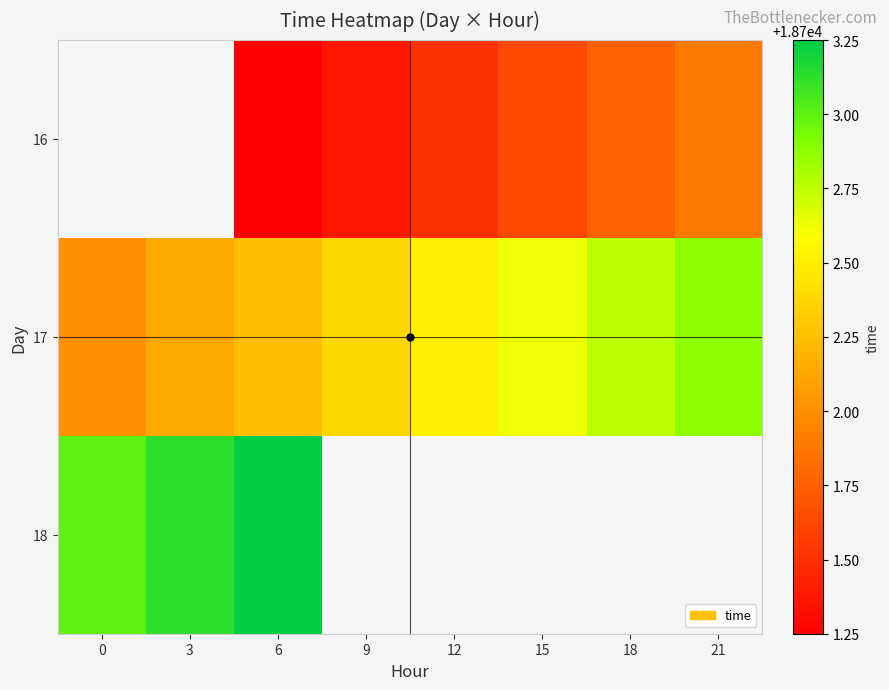

The value of 17 at 18 is 18702.8. True or false?

True